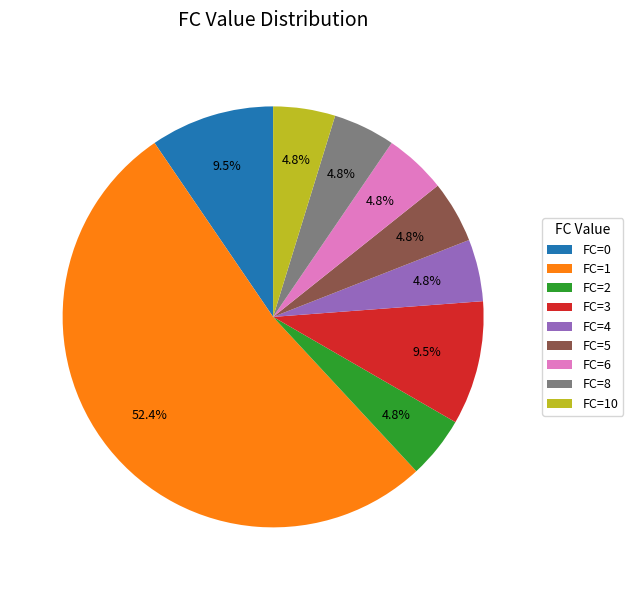

What is the largest slice in the pie chart?

FC=1